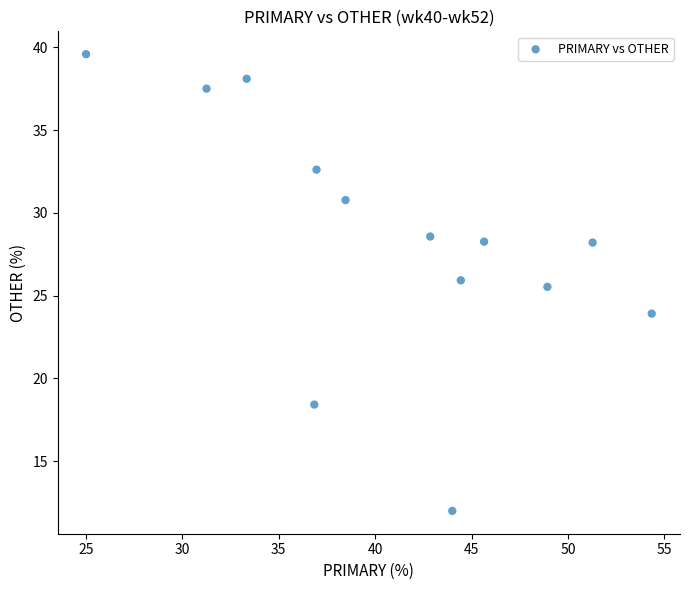

What Y value in the scatter plot is closest to 25?

25.5